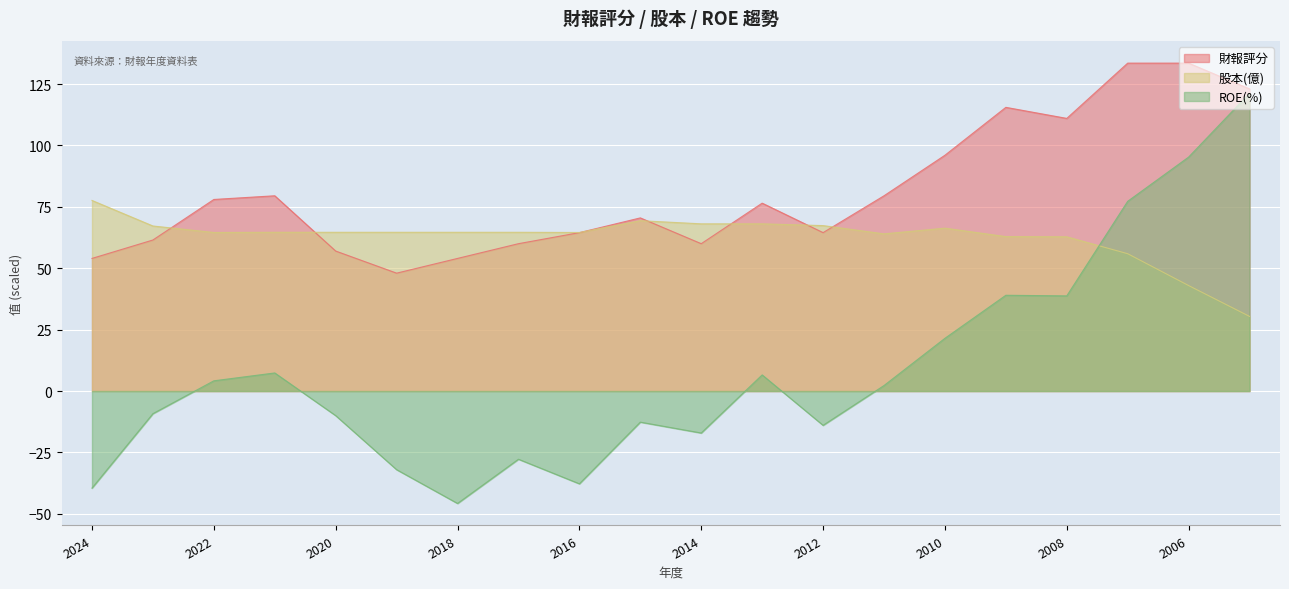

Reading left to right, transcribe all the data shown in this chart.

財報評分: 2024=54.0	2023=61.5	2022=78.0	2021=79.5	2020=57.0	2019=48.0	2018=54.0	2017=60.0	2016=64.5	2015=70.5	2014=60.0	2013=76.5	2012=64.5	2011=79.5	2010=96.0	2009=115.5	2008=111.0	2007=133.5	2006=133.5	2005=123.0
股本(億): 2024=77.6	2023=67.2	2022=64.6	2021=64.6	2020=64.6	2019=64.6	2018=64.6	2017=64.6	2016=64.6	2015=69.4	2014=68.1	2013=68.1	2012=67.4	2011=64.0	2010=66.3	2009=62.9	2008=62.8	2007=55.9	2006=43.0	2005=30.4
ROE(%): 2024=-39.5	2023=-9.2	2022=4.2	2021=7.4	2020=-10.0	2019=-32.0	2018=-45.8	2017=-27.8	2016=-37.8	2015=-12.6	2014=-17.1	2013=6.6	2012=-13.9	2011=2.2	2010=21.5	2009=39.0	2008=38.8	2007=77.2	2006=95.2	2005=121.2